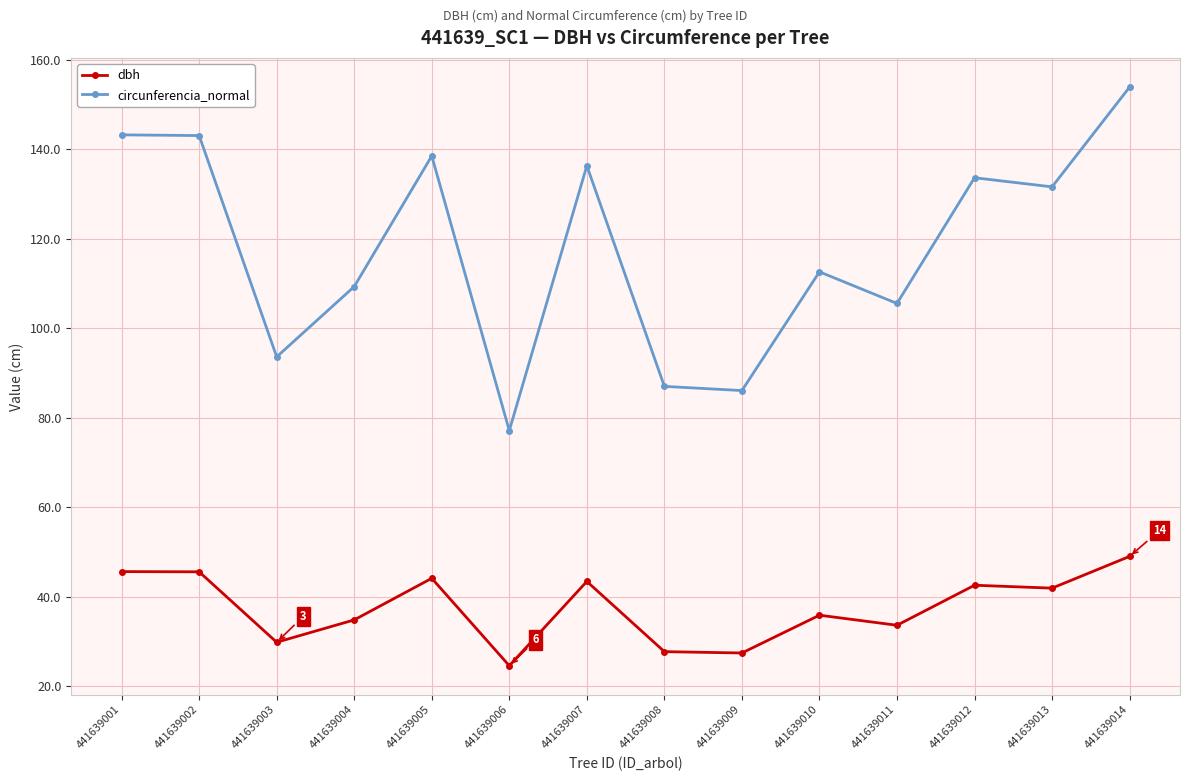

Where does the circunferencia_normal series first go above 131?

441639001